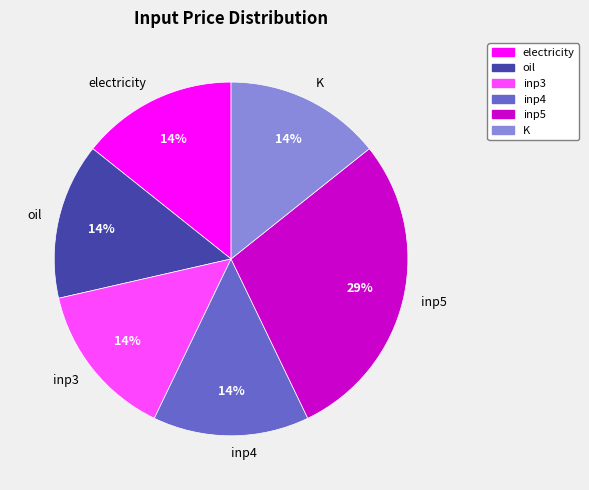

Does inp4 account for over 50% of the chart?

No